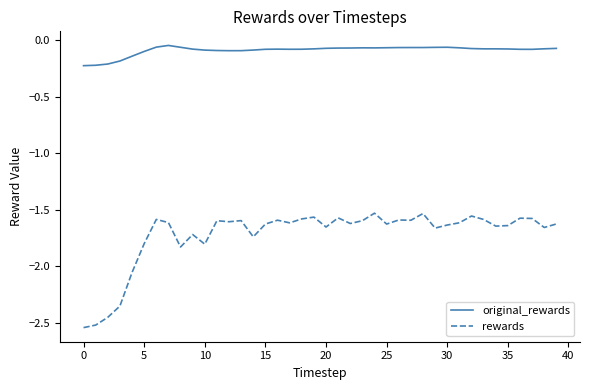

In rewards, how many points are lower than both neighbors (excluding endpoints)?

12